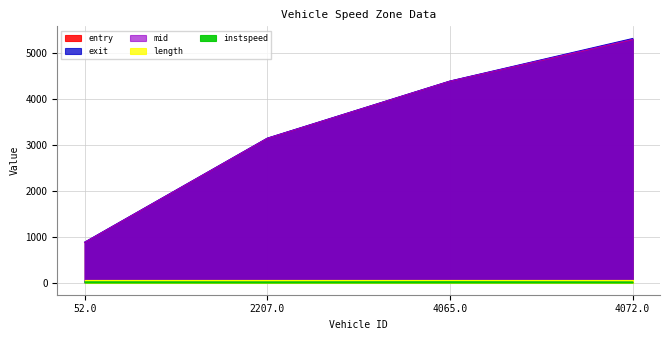

Which category has the lowest value across all series?

4072.0